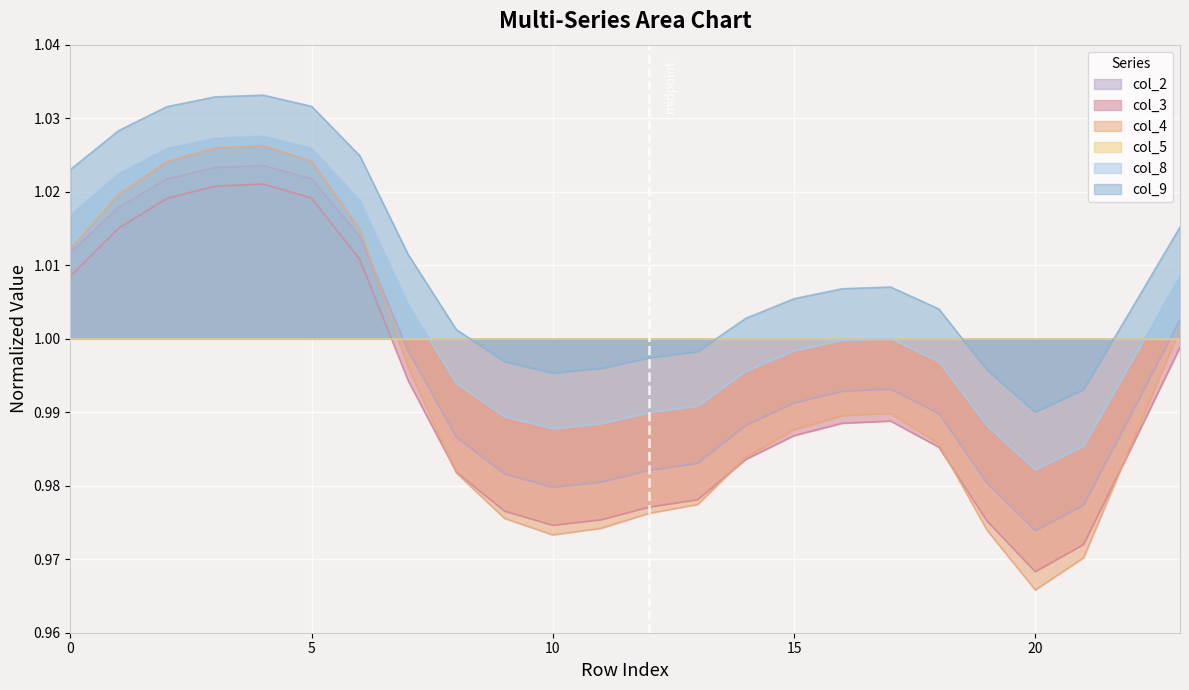

True or false: col_3 and col_9 intersect in this chart.

False